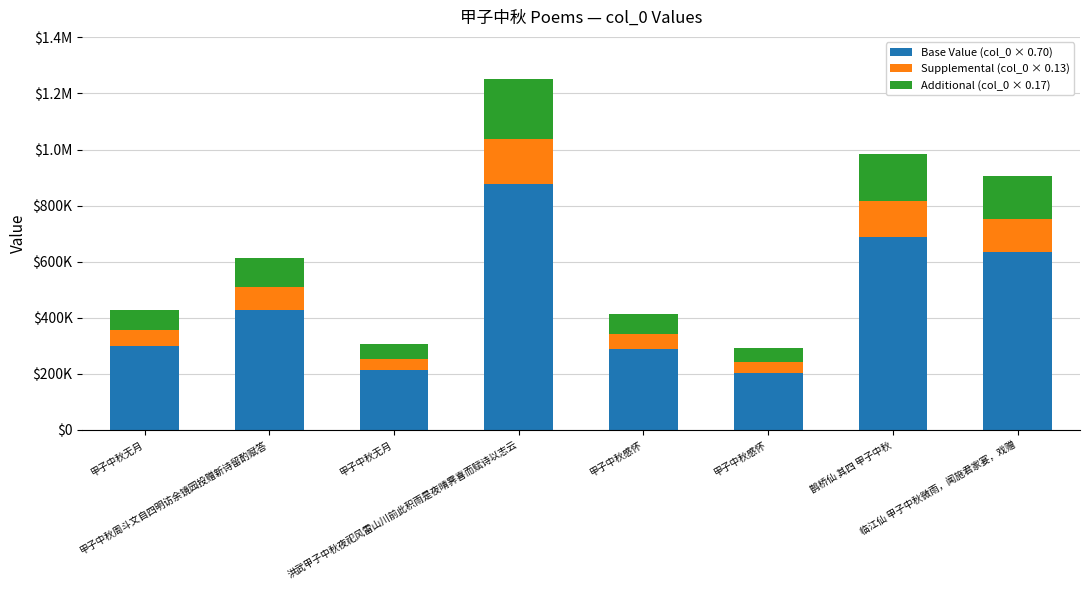

What are all the series names shown in the legend?

Base Value (col_0 × 0.70), Supplemental (col_0 × 0.13), Additional (col_0 × 0.17)